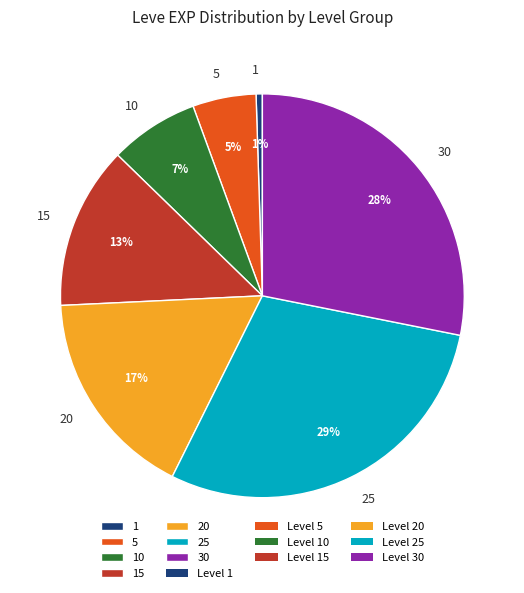

True or false: 5 accounts for 1% of the total.

False